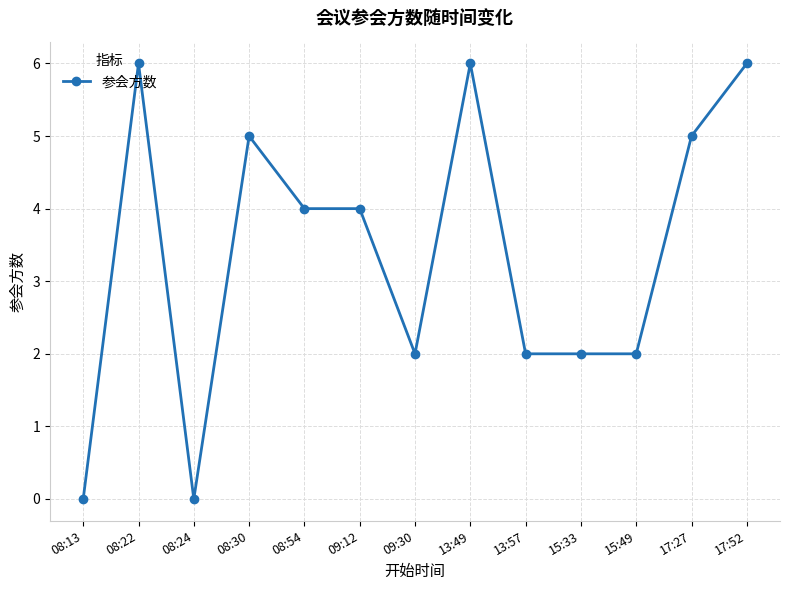

What is the greatest value displayed?

6